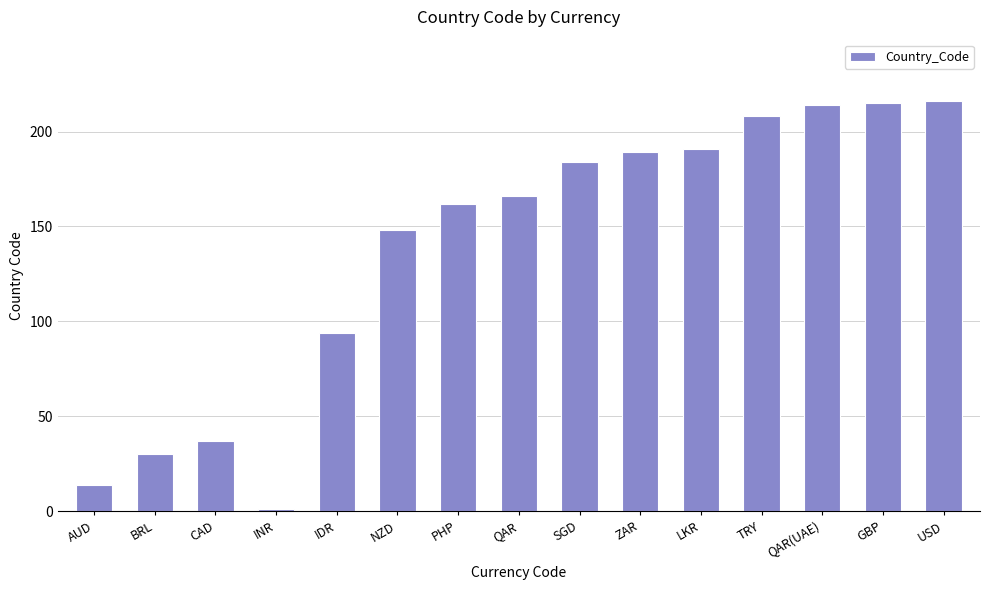

Is it true that the value at NZD is 148?

True